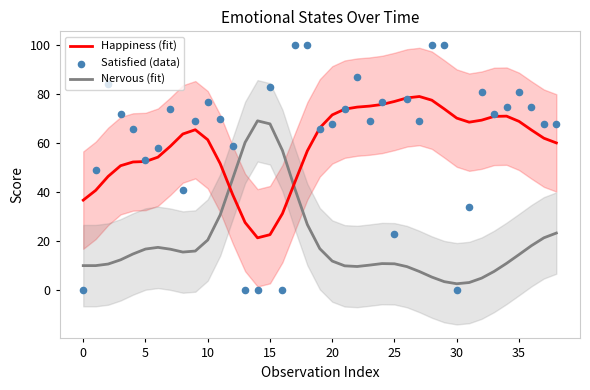

Is the value of Satisfied (data) at 13 greater than the value of Nervous (fit) at 19?

No